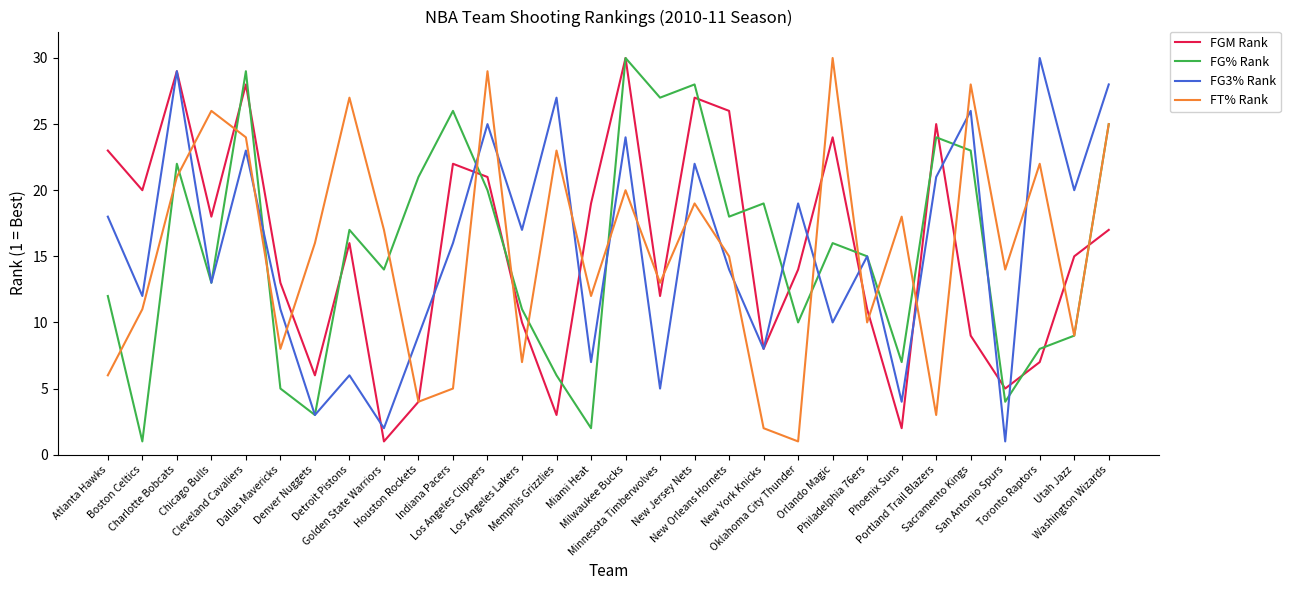

Which series changed the most between Chicago Bulls and Indiana Pacers?

FT% Rank